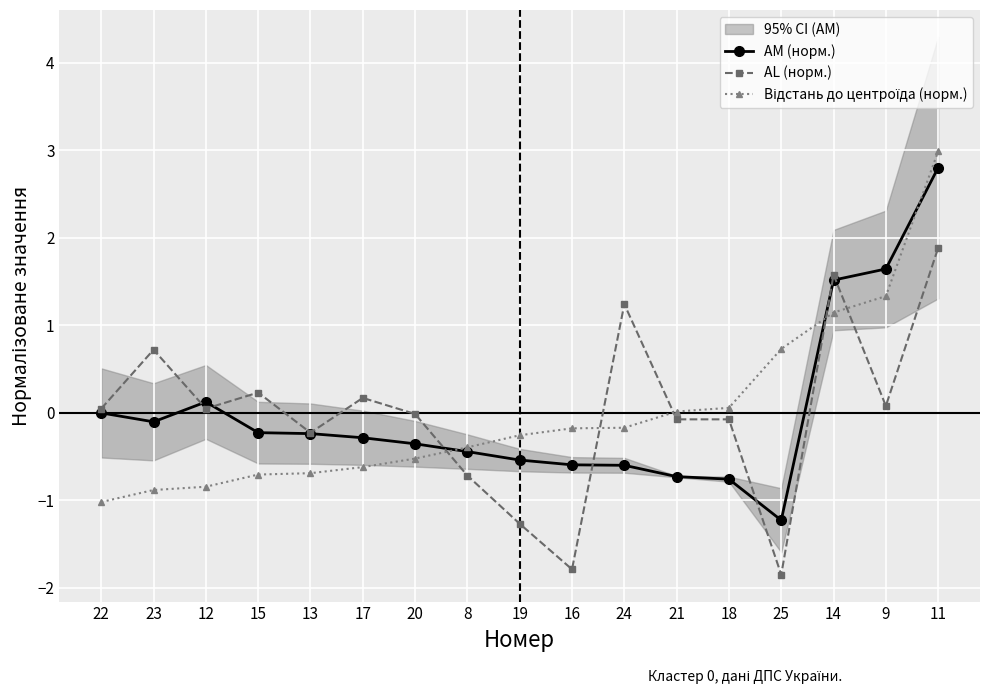

Between which two adjacent categories do AM (норм.) and Відстань до центроїда (норм.) first intersect?

20 and 8